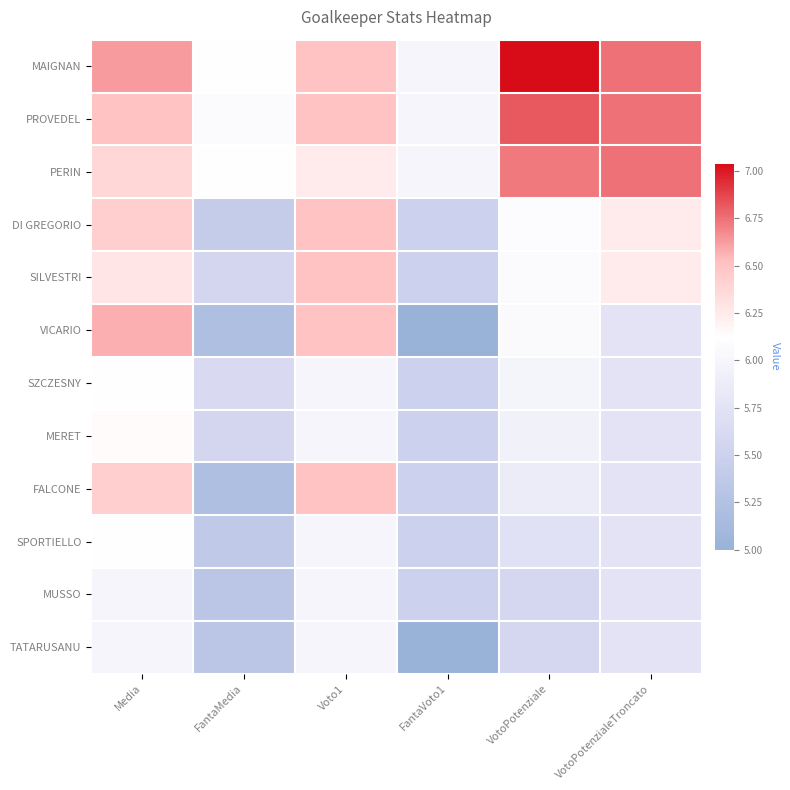

At which category is the sum across all series the highest?

Media